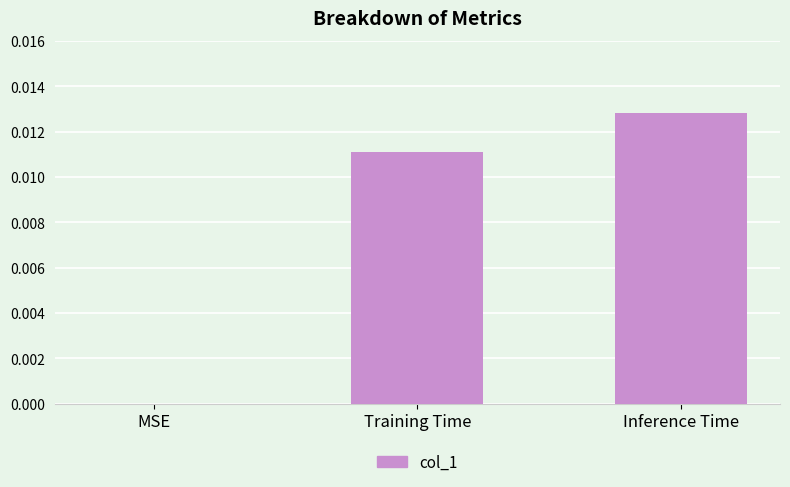

True or false: the data shows 0.0 at MSE.

True